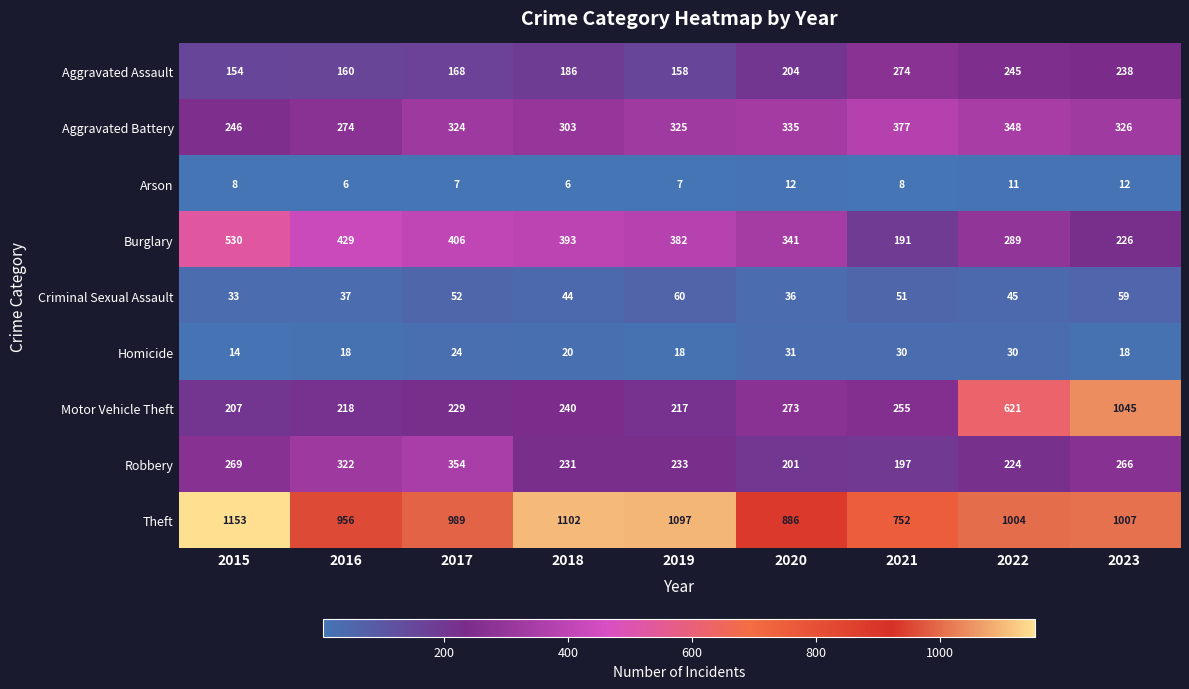

What is the total value across all series at 2017?

2553